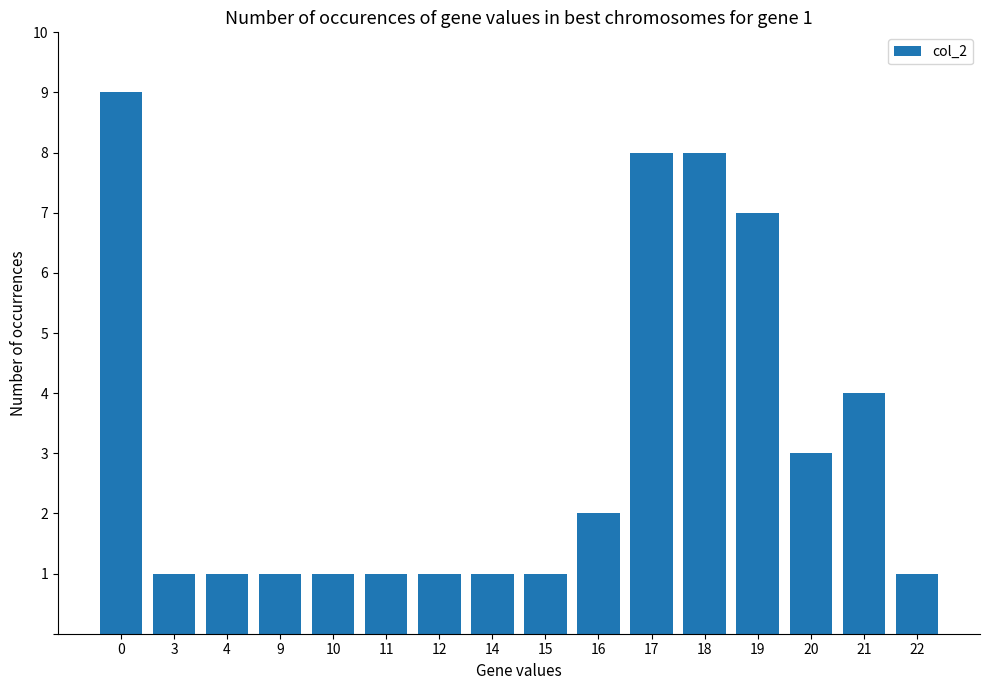

What is the greatest value displayed?

9